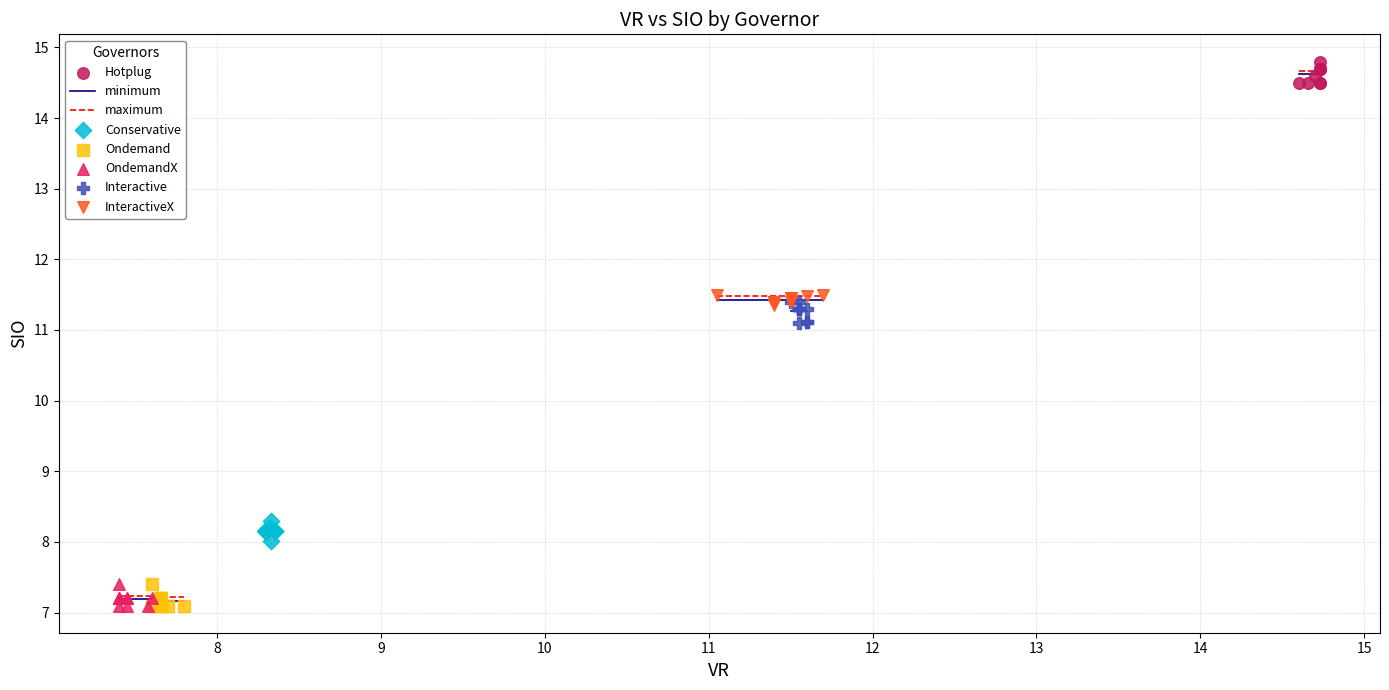

Which series contains the highest Y value?

Hotplug